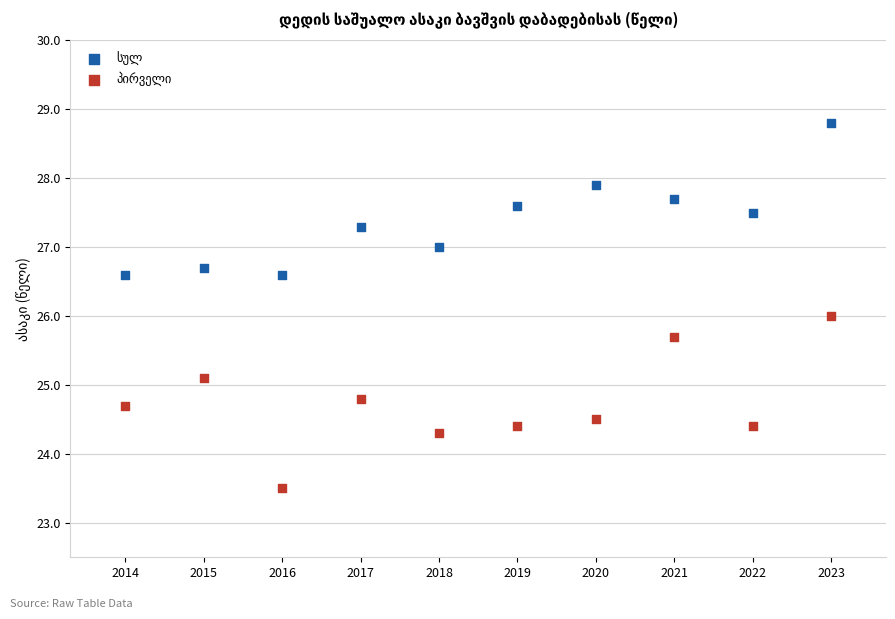

What is the X range (max minus min) for the scatter plot?

9.0